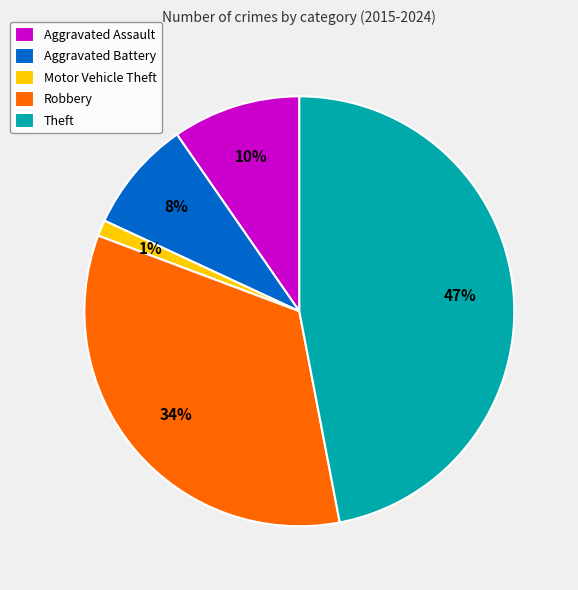

Rank the categories by value from lowest to highest.

Motor Vehicle Theft, Aggravated Battery, Aggravated Assault, Robbery, Theft